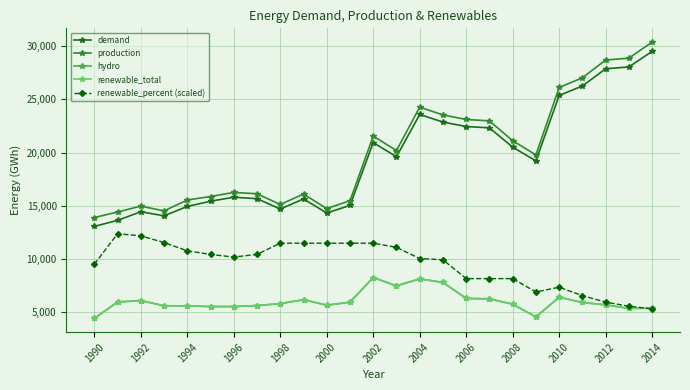

Does the chart have visible grid lines?

Yes